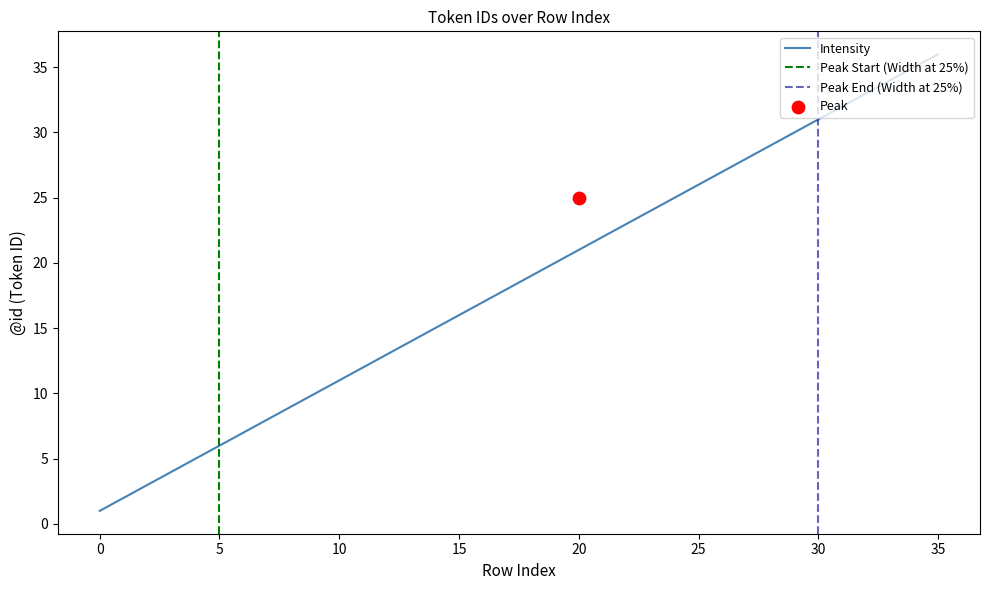

What is the change in value from 14 to 27?

+13